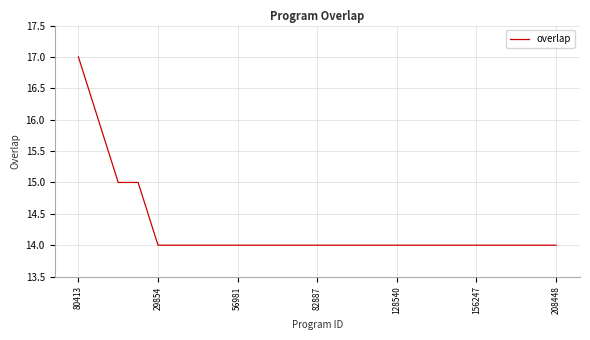

What is the minimum value shown in the chart?

14